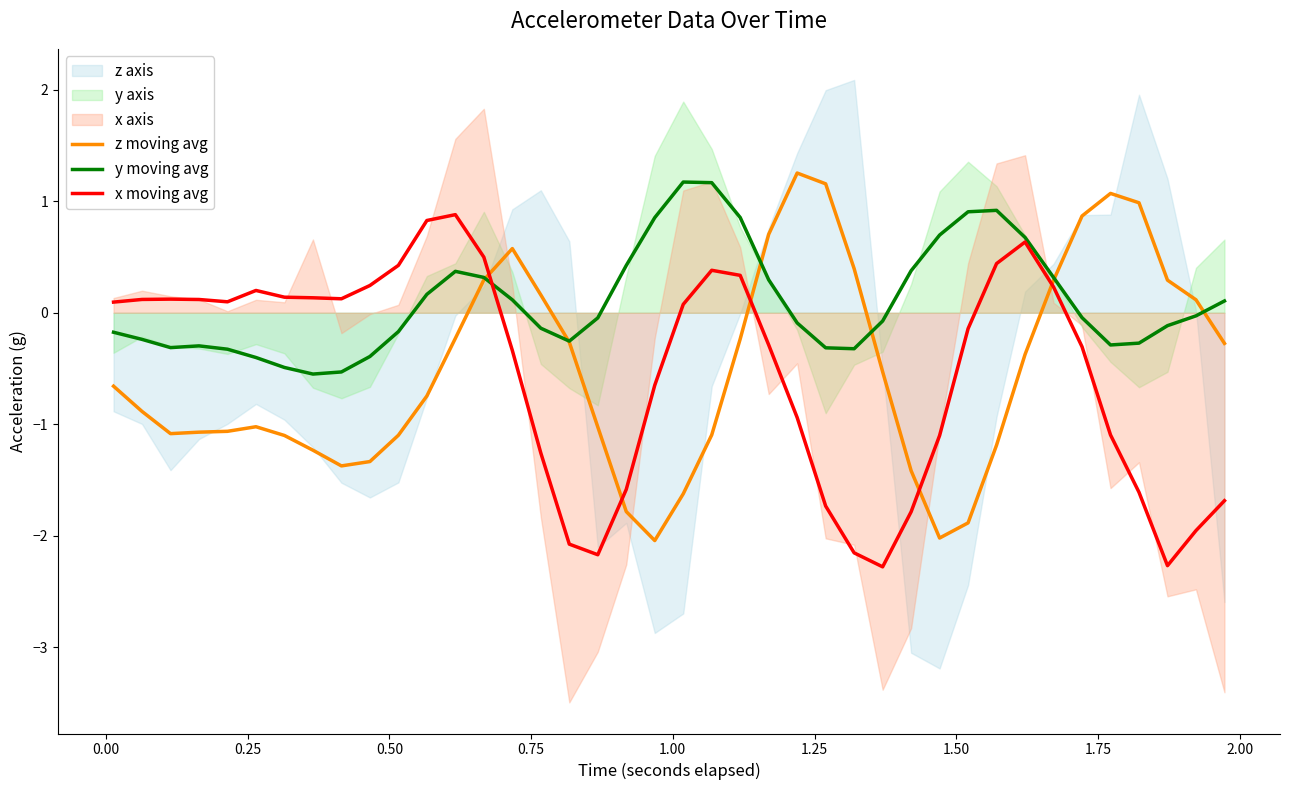

What is the maximum value for y moving avg?

1.2